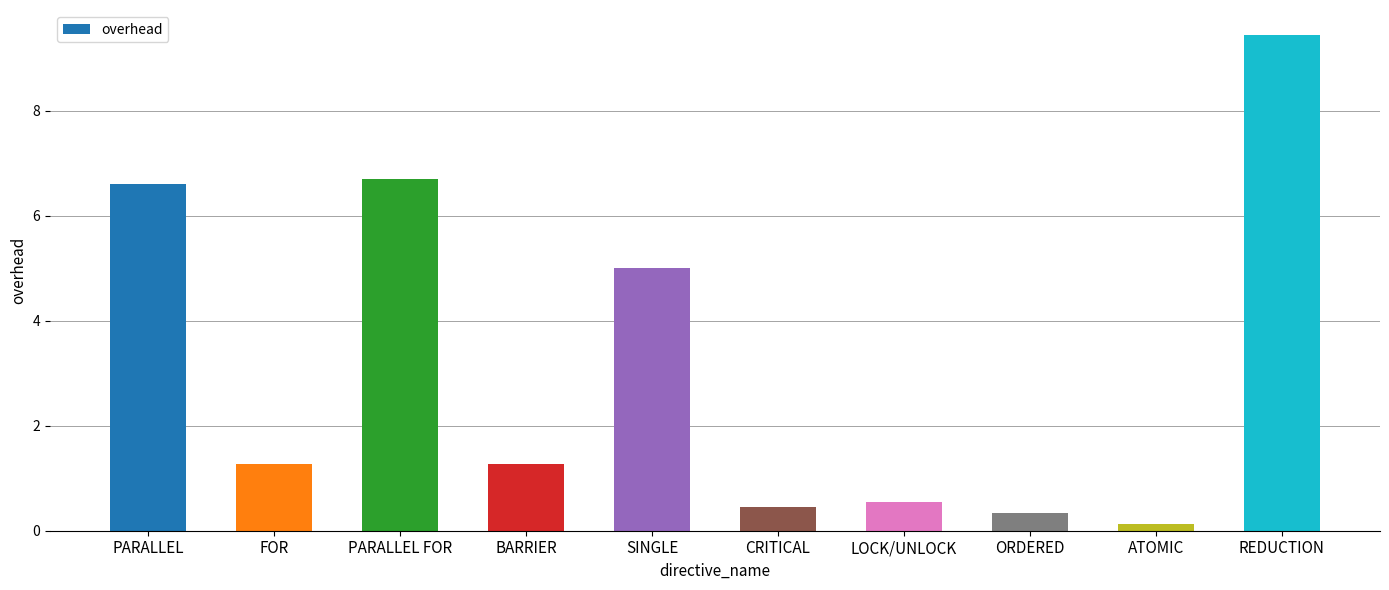

What is the label of the 10th bar from the left?

REDUCTION